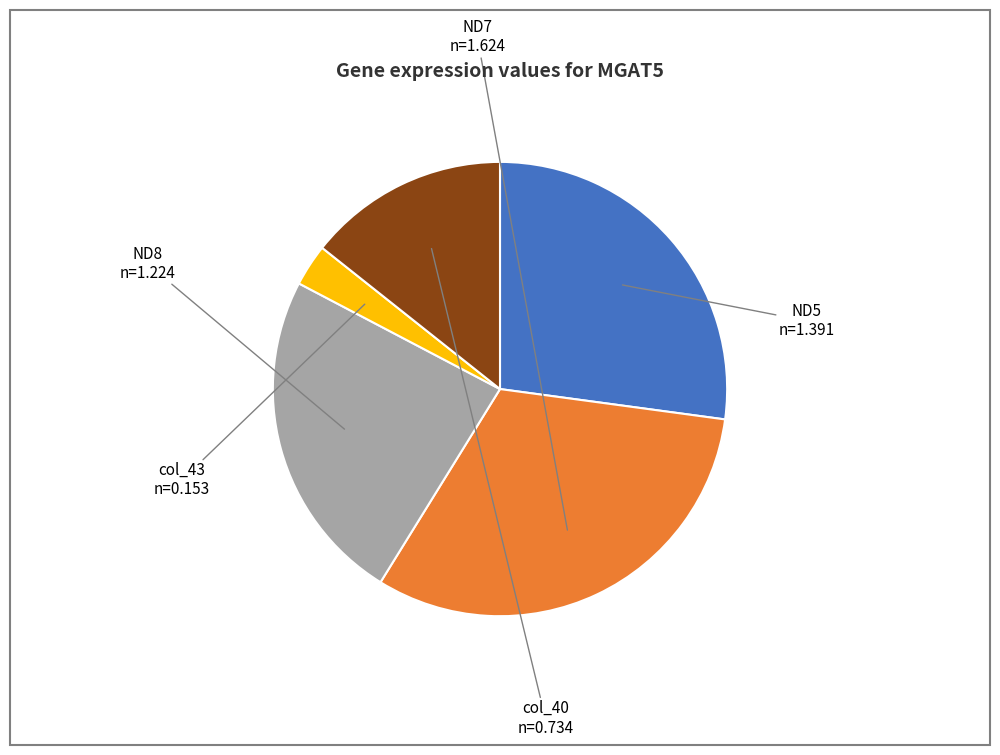

Count the number of slices in the pie.

5